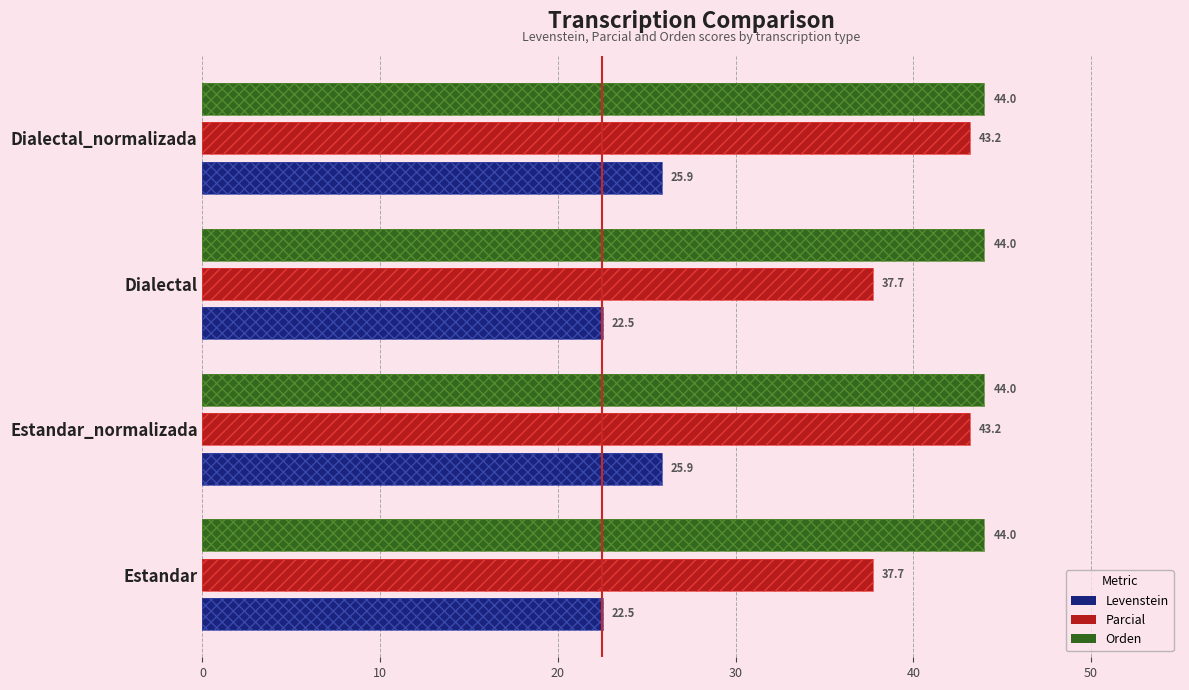

How many bars are there in each group?

3